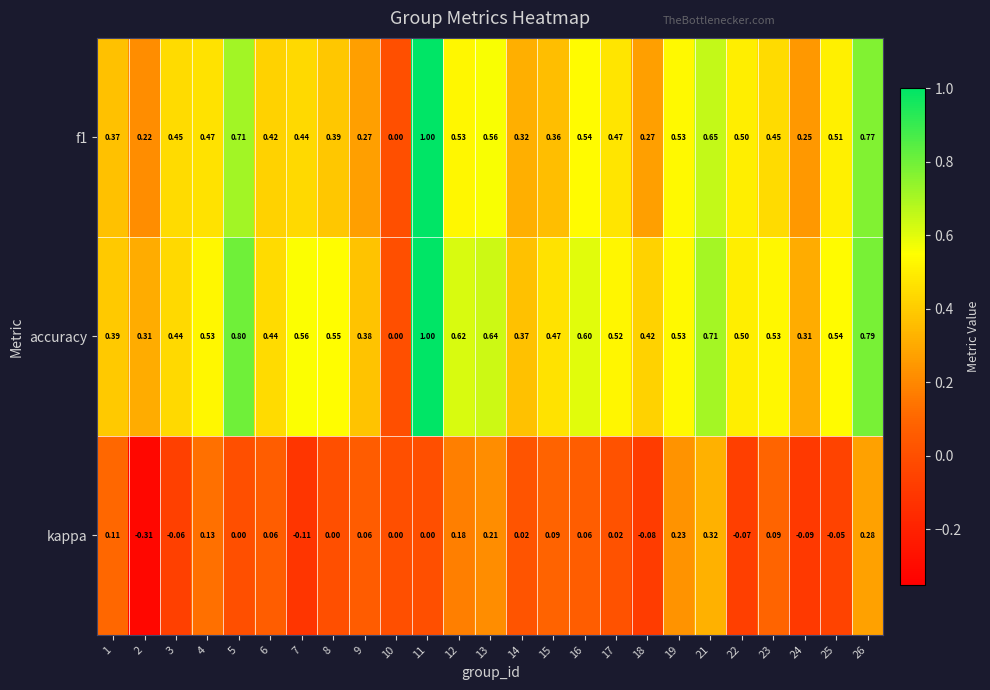

Between 7 and 17, which series saw the biggest shift?

kappa